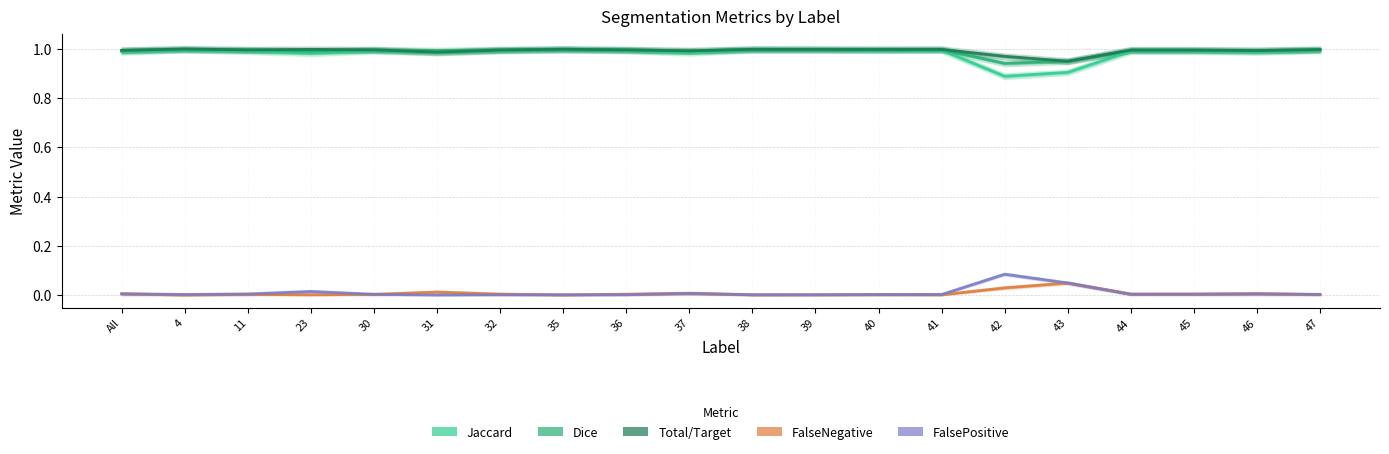

In Jaccard, how many points are lower than both neighbors (excluding endpoints)?

6